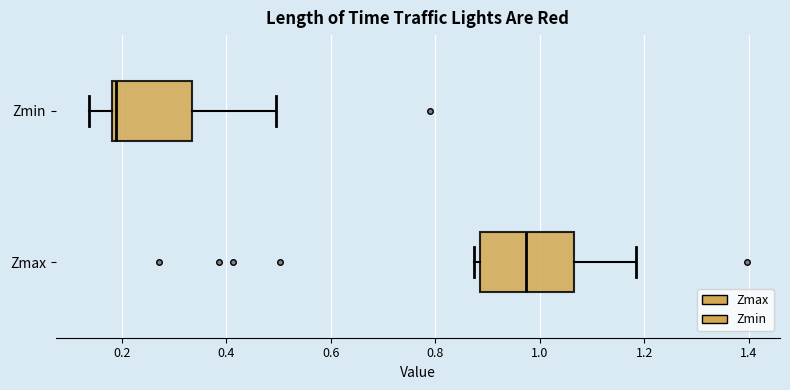

Reading bottom to top, read every box against the x-axis: the position of its median line, the range the box covers, and the ends of its whiskers. The values are not printed on the chart, so give them approximately, as read against the axis.

Zmax: median 0.98, box 0.88 to 1.06, whiskers 0.88 (just left of the box's left edge) to 1.18
Zmin: median 0.18 (just right of the box's left edge), box 0.18 to 0.34, whiskers 0.14 to 0.50